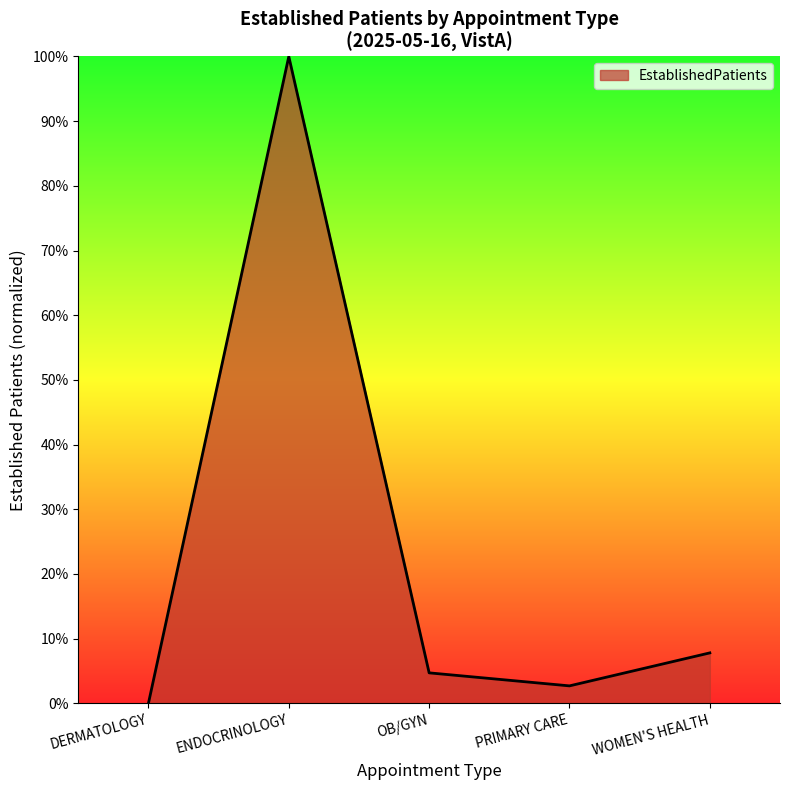

True or false: the data shows 2.7 at PRIMARY CARE.

True